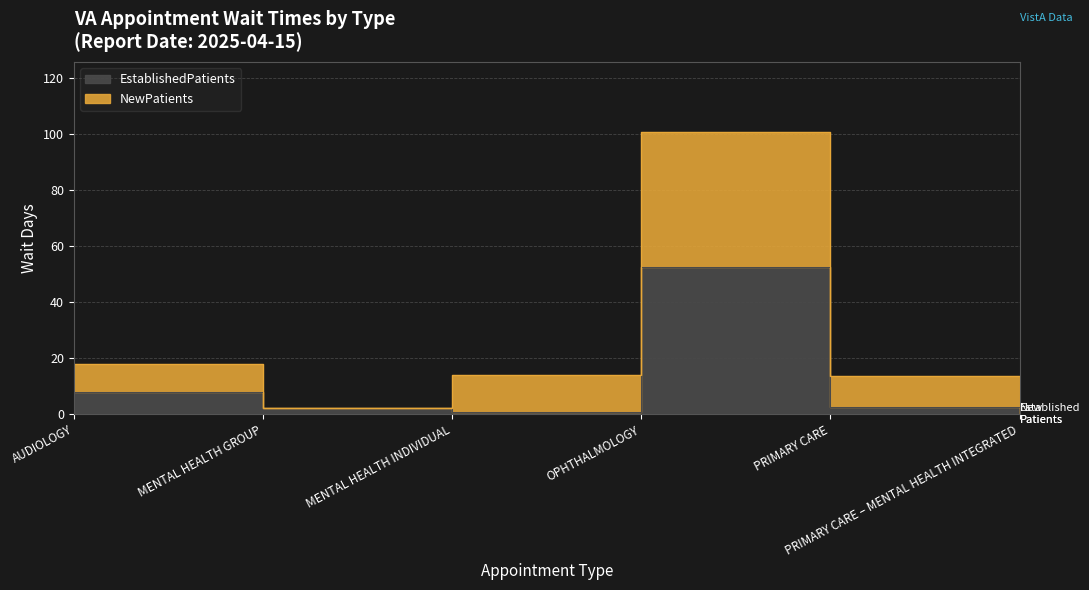

Is it true that EstablishedPatients equals 2.4 at PRIMARY CARE?

True